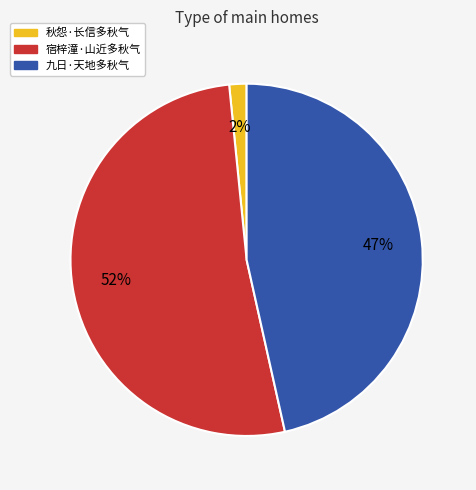

Which slice represents more than half of the pie?

宿梓潼·山近多秋气